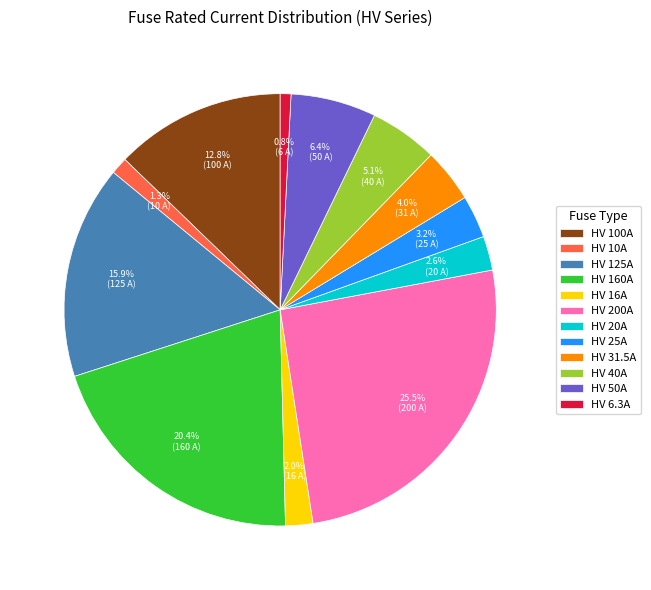

To the nearest percent, what is the difference between the largest and smallest slice percentages?

25%